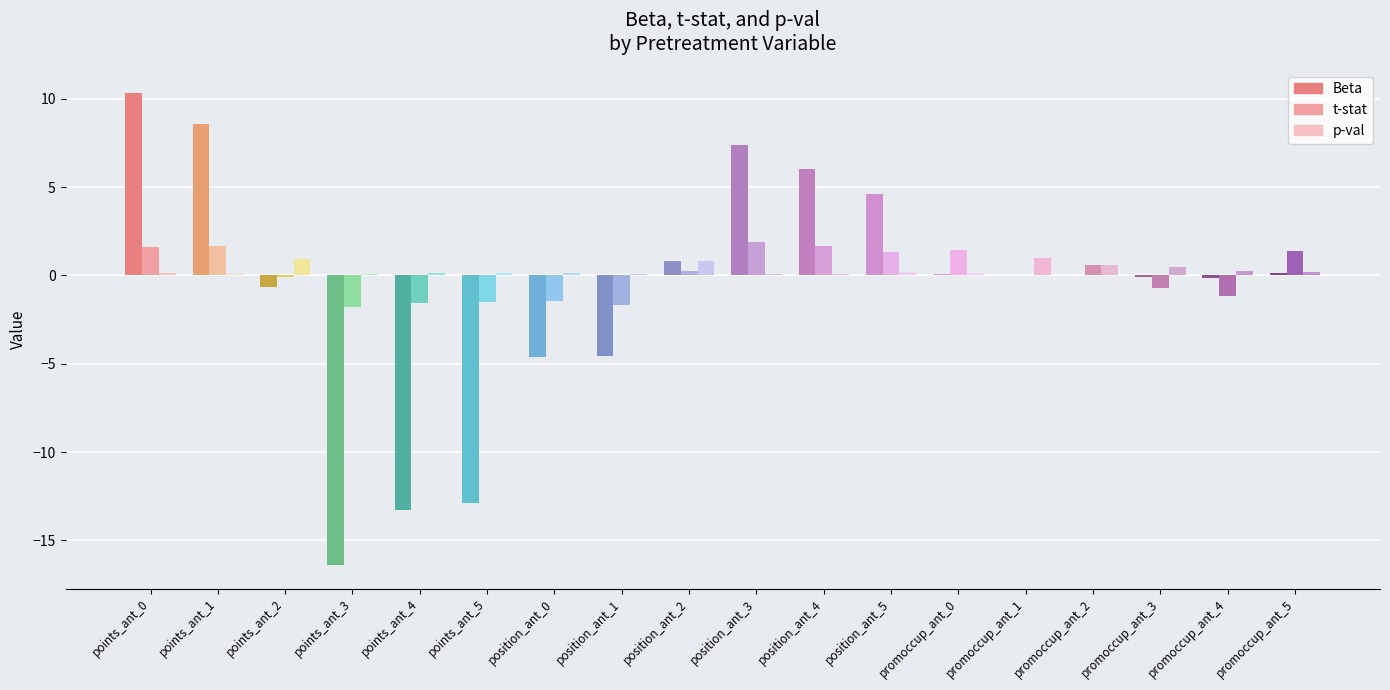

What are all the series names shown in the legend?

Beta, t-stat, p-val